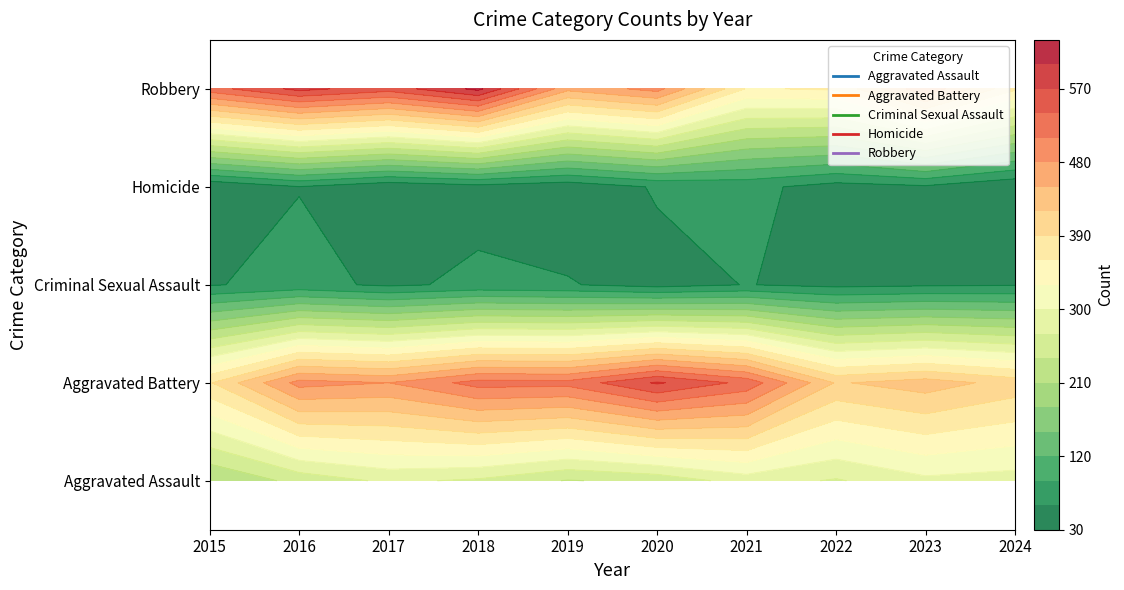

How many series are shown in this chart?

5